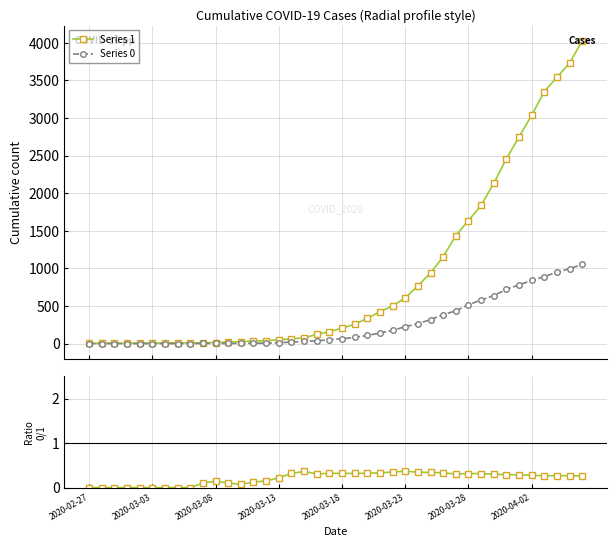

How many data points in Series 1 are less than 204?

20